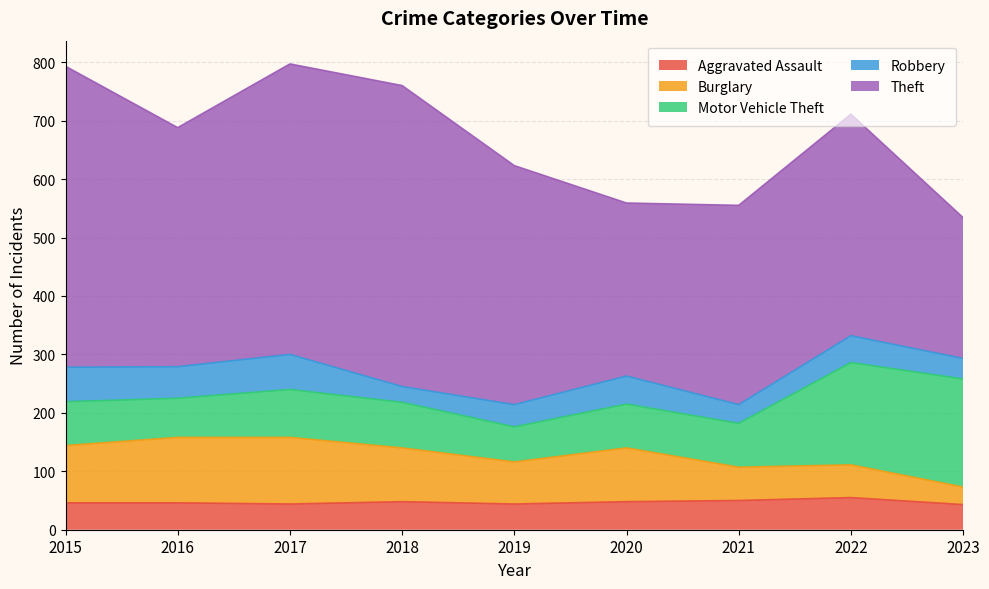

At how many categories does at least one series exceed 137?

9